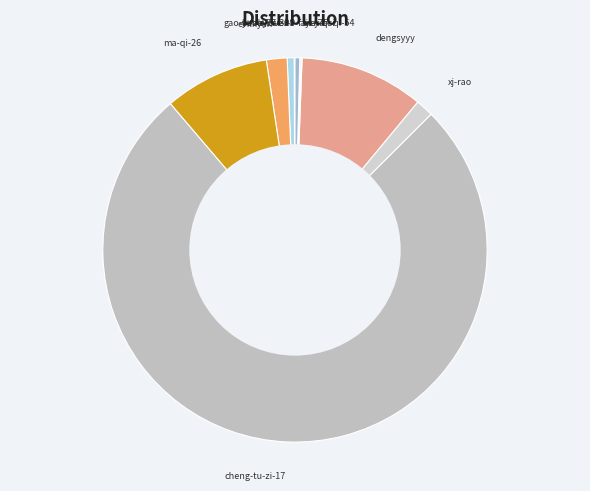

Is it true that xj-rao is 11% of the pie?

False